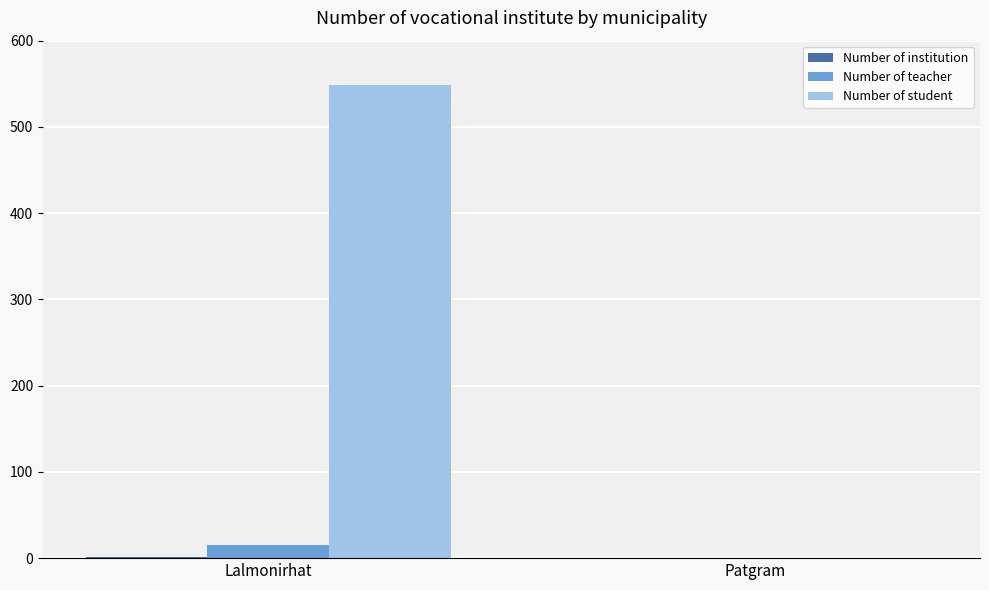

Between Lalmonirhat and Patgram, which series saw the biggest shift?

Number of student